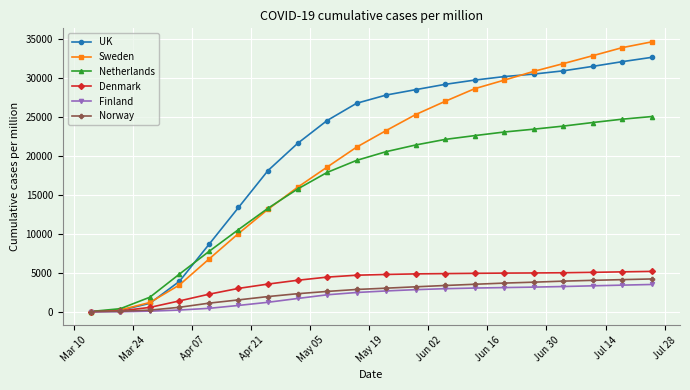

What is the greatest value displayed?

34581.0